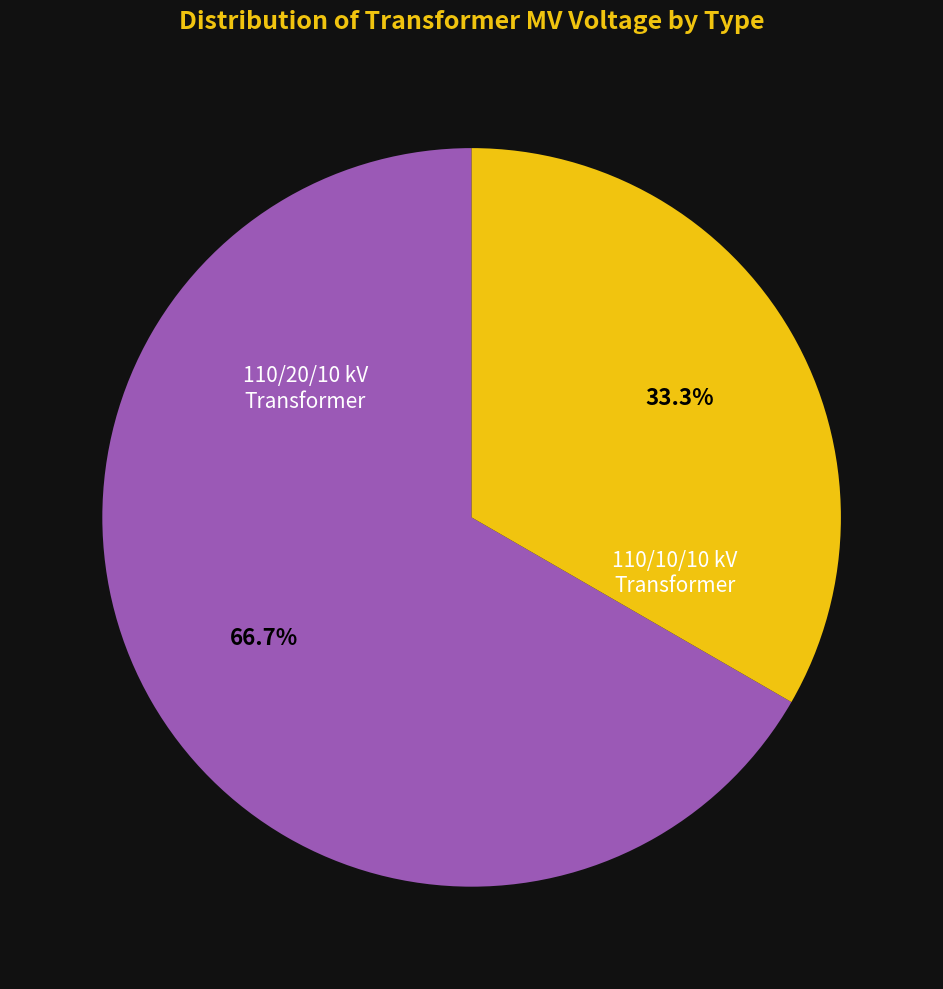

Is there a majority slice in this chart?

Yes